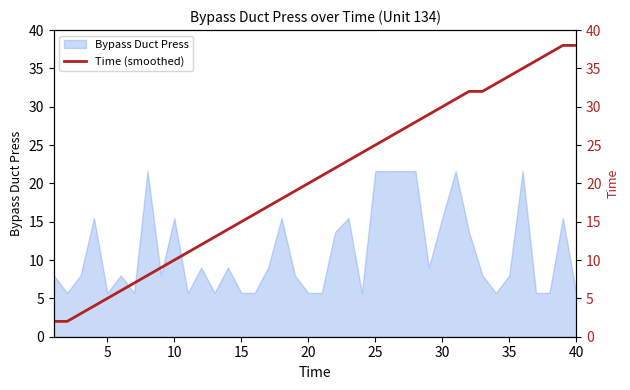

What is the highest value of the Bypass Duct Press series?

21.6